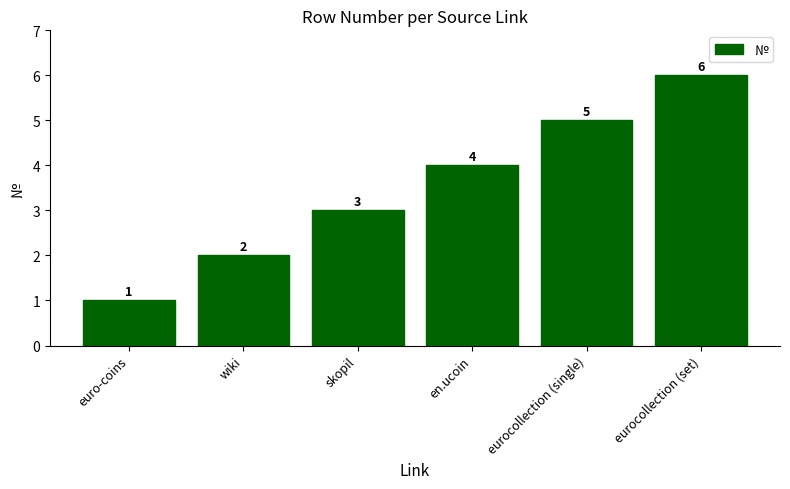

True or false: the data shows 4 at en.ucoin.

True